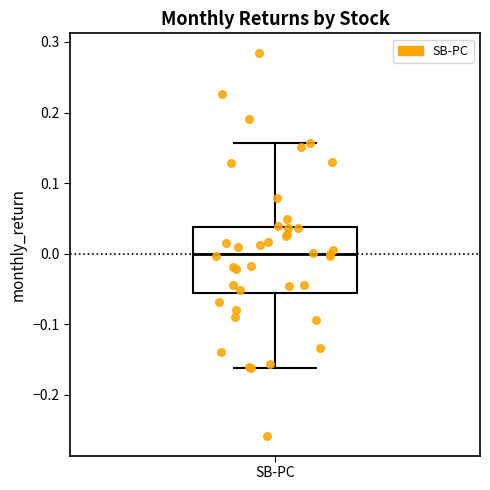

Read this box plot against the y-axis: the position of the median line, the range covered by the box, and the ends of both whiskers. The values are not printed on the chart, so give them approximately, as read against the axis.

median 0.00, box -0.06 to 0.04, whiskers -0.16 to 0.16